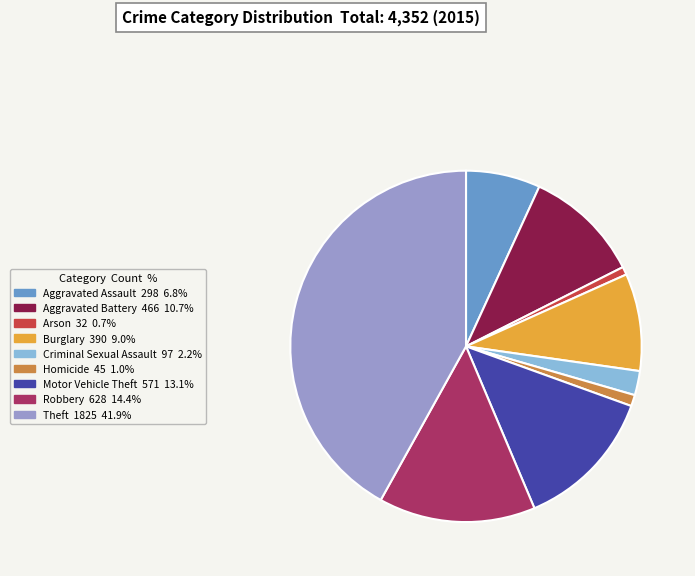

Which slice is the largest?

Theft